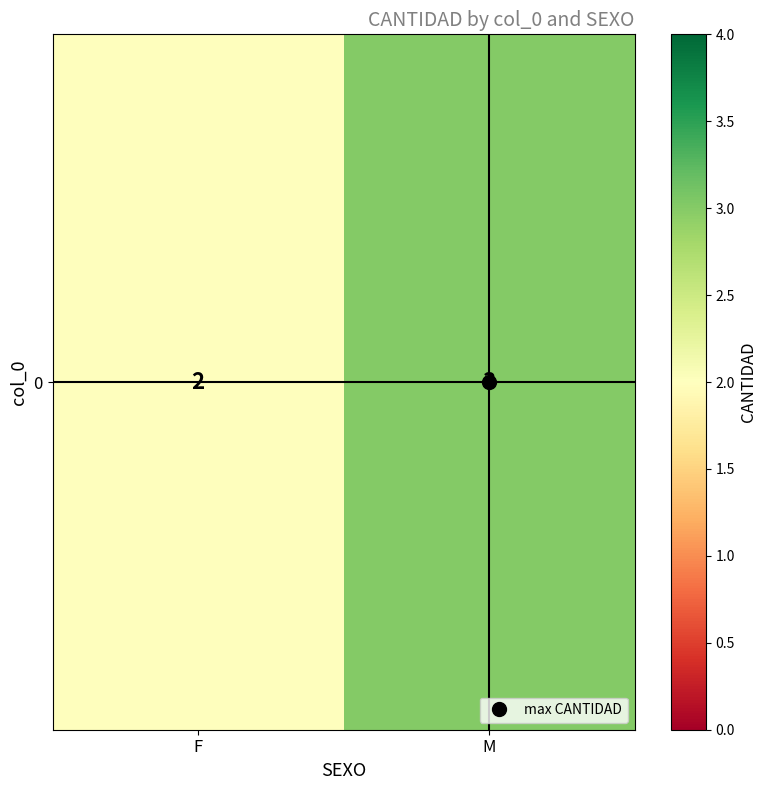

What is the approximate value at M?

3